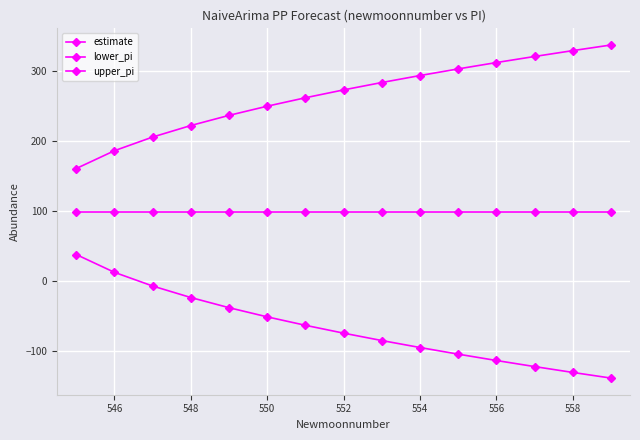

True or false: estimate and upper_pi cross at least once.

False